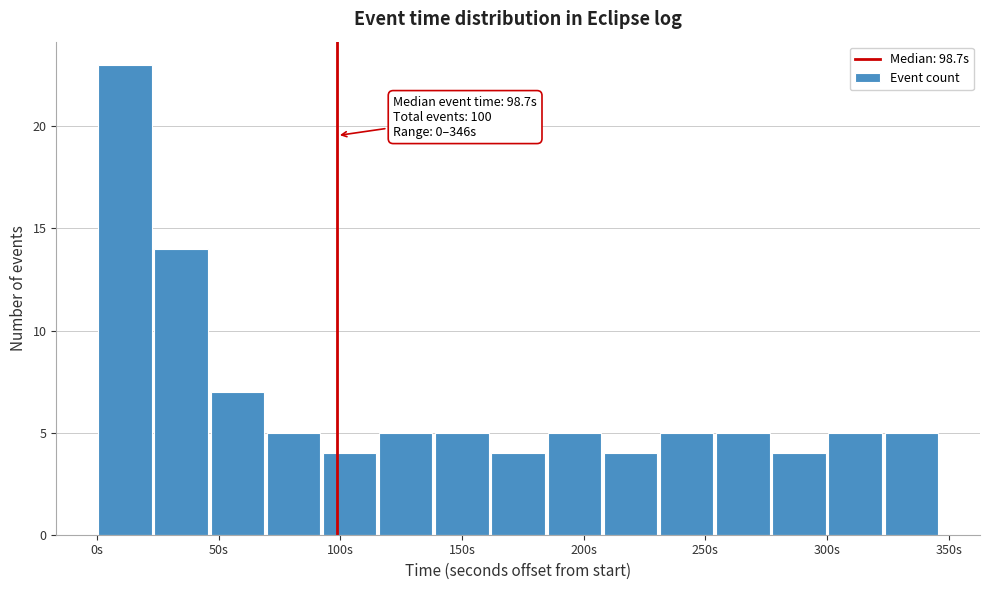

Over which range of the x-axis is the bar tallest?

0 to 25